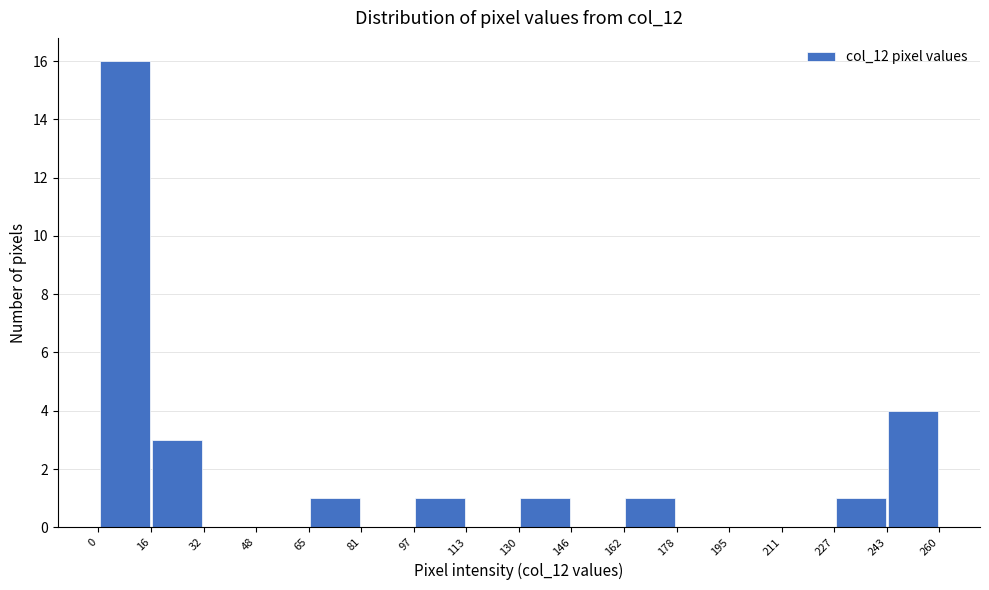

How tall is the bar that spans 162 to 178 on the x-axis? The values are not printed on the chart, so give them approximately, as read against the axis.

1